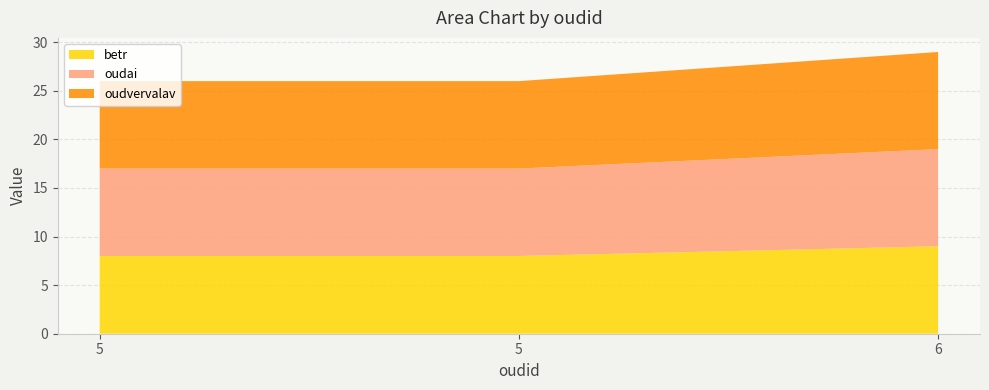

Reading left to right, extract all data points from this chart.

betr: 5=8	5=8	6=9
oudai: 5=9	5=9	6=10
oudvervalav: 5=9	5=9	6=10